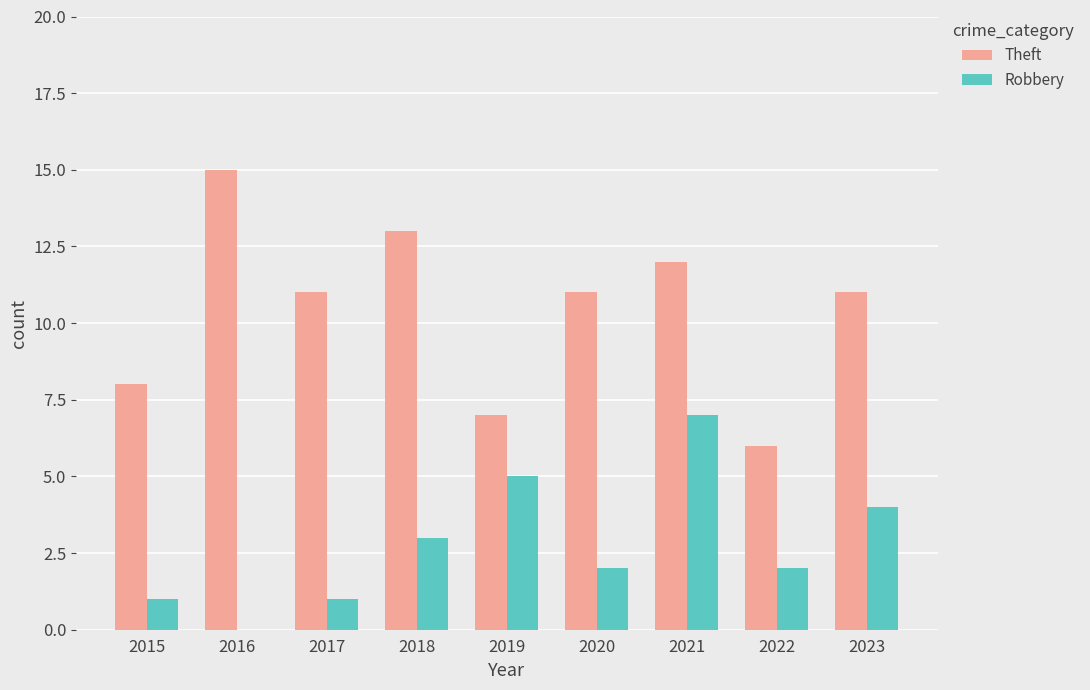

Count the number of data series in this chart.

2